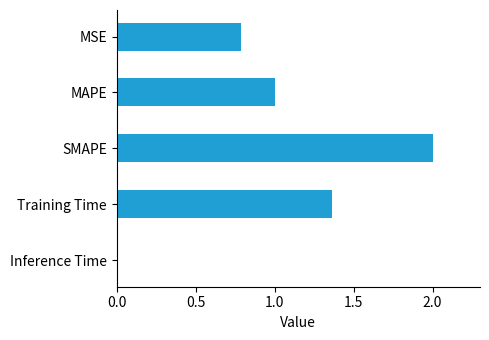

At which category does the chart reach its peak across all series?

SMAPE